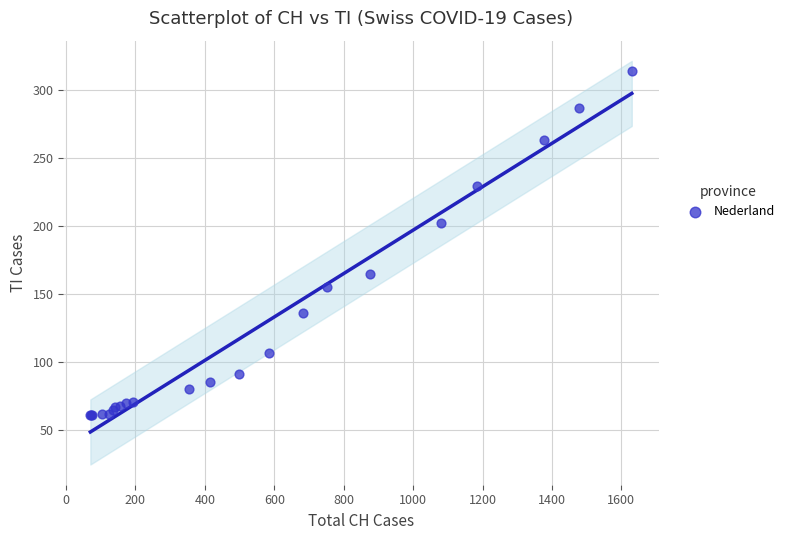

What Y value in the scatter plot is closest to 187?

202